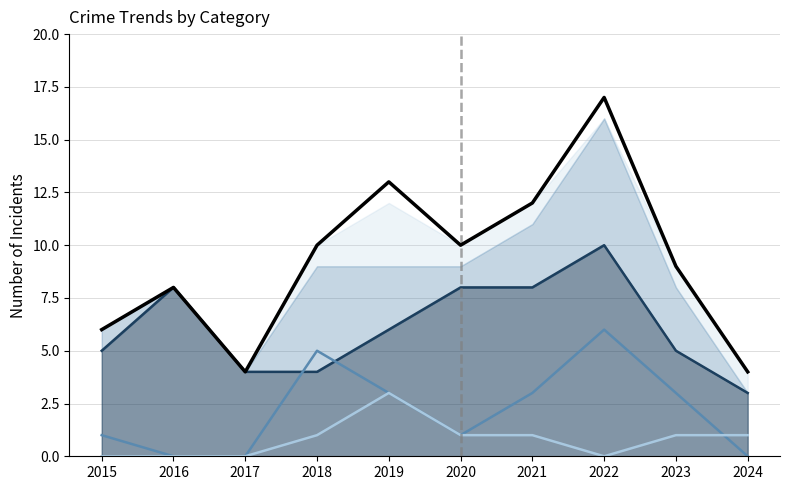

What is the value of the Aggravated Battery (line) point at the 9th from the left?

3